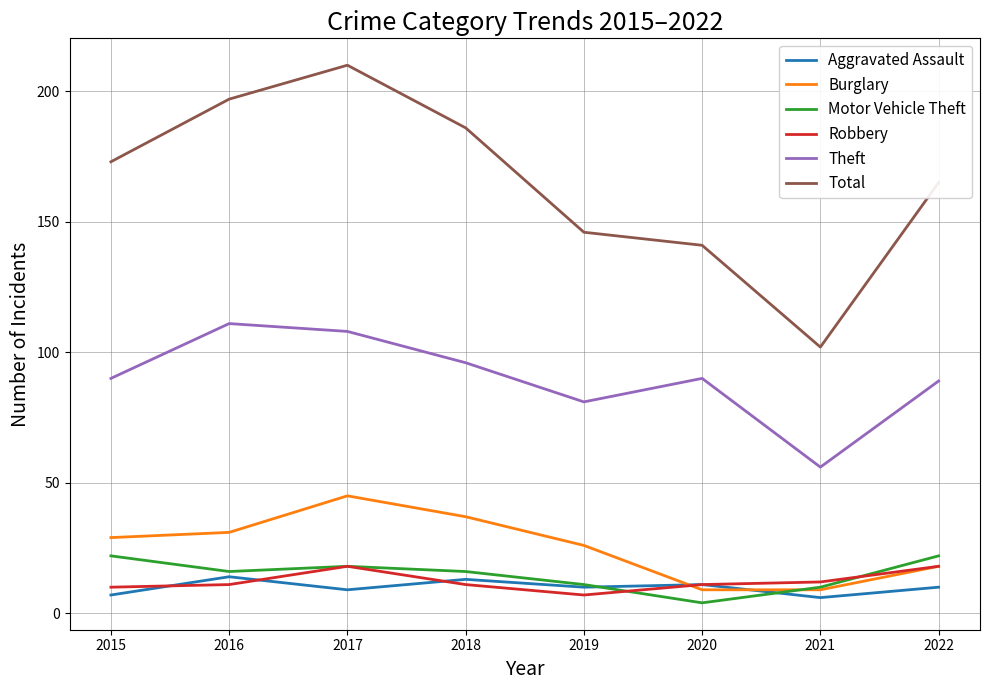

The Motor Vehicle Theft series shows 16 at 2018. True or false?

True